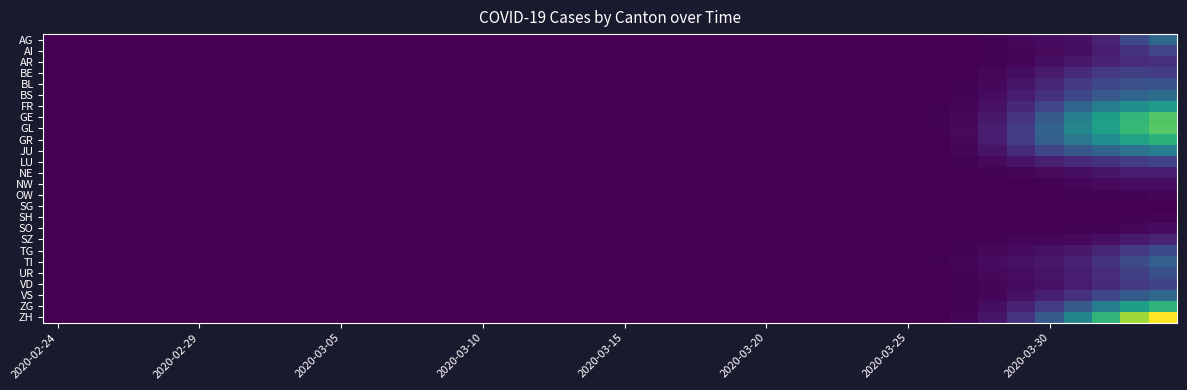

Count the number of categories in the chart.

40